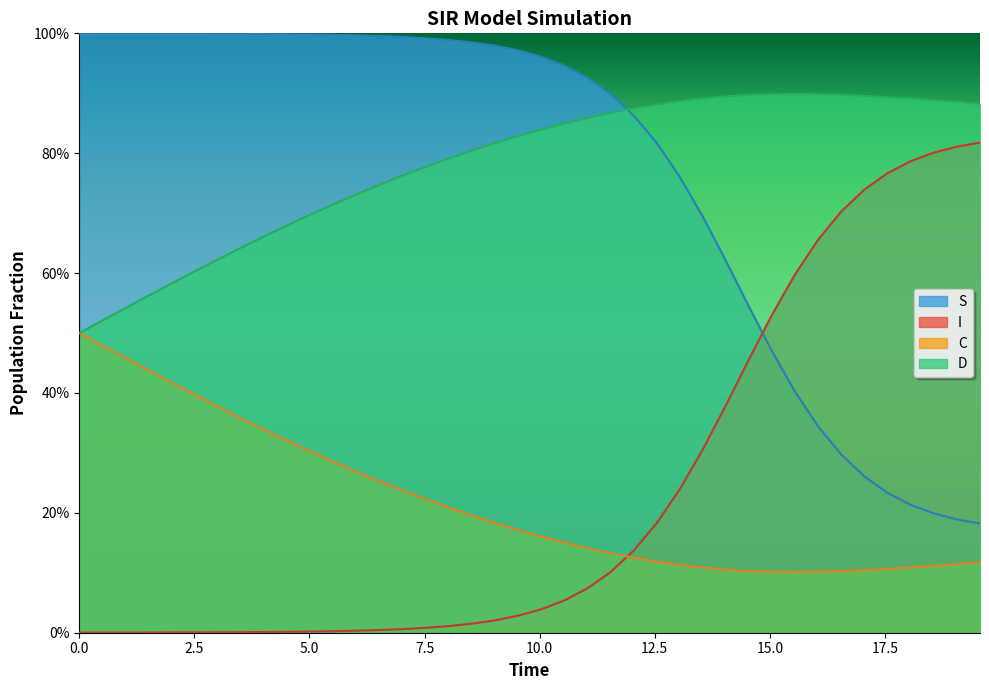

How many times do C and I cross each other?

1